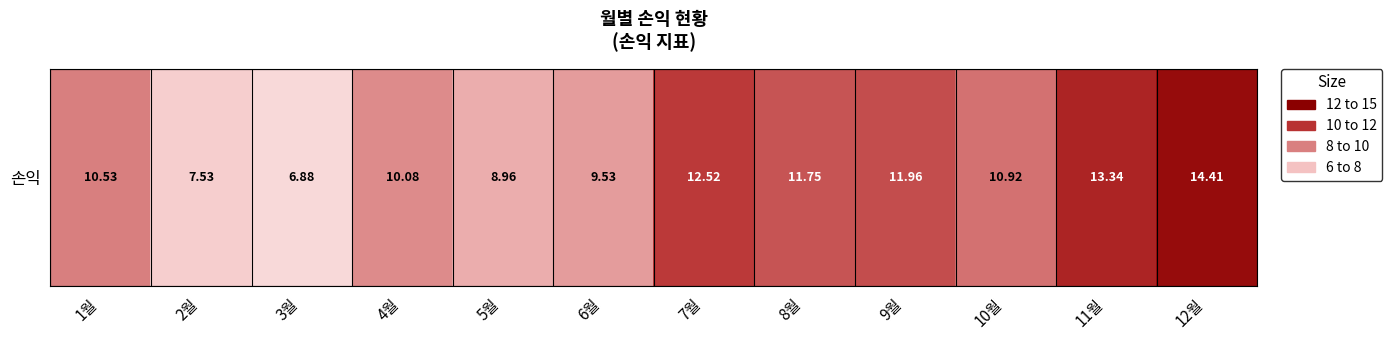

Reading left to right, list all the values displayed in this chart.

10.5	7.5	6.9	10.1	9.0	9.5	12.5	11.8	12.0	10.9	13.3	14.4